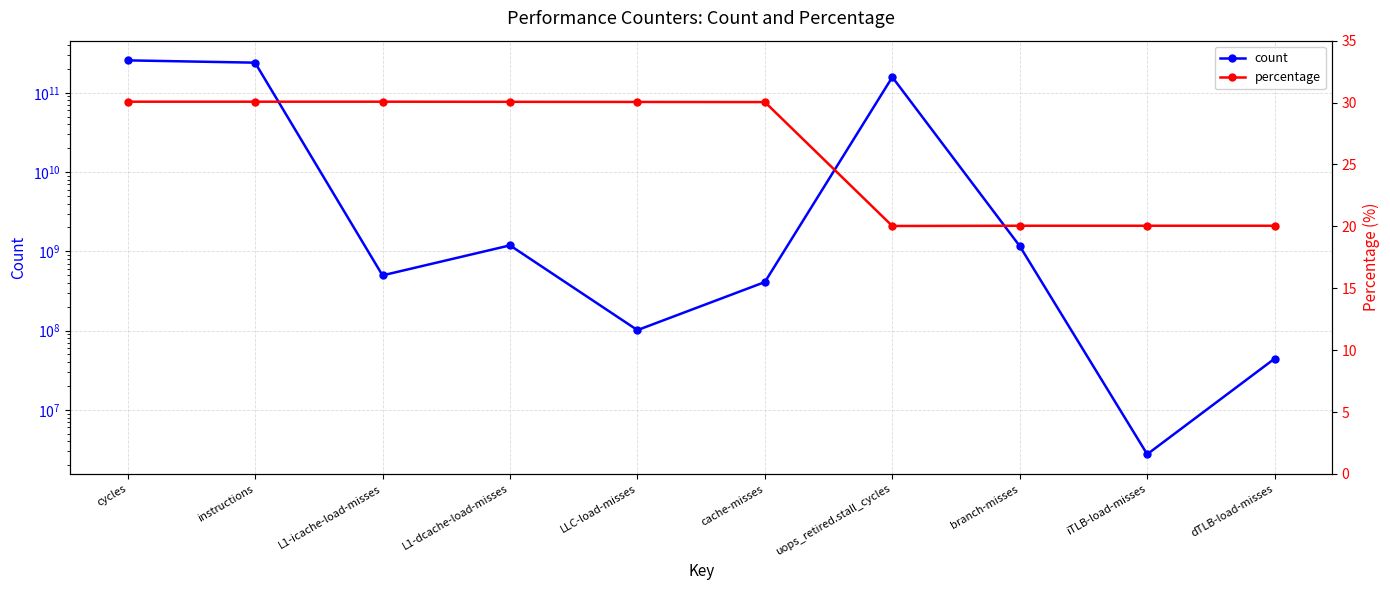

True or false: percentage has more than 1 points higher than both neighbors.

False